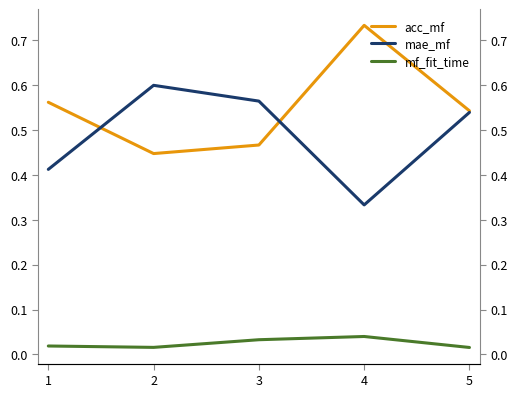

List the labels in order of mf_fit_time value, largest first.

4, 3, 1, 2, 5